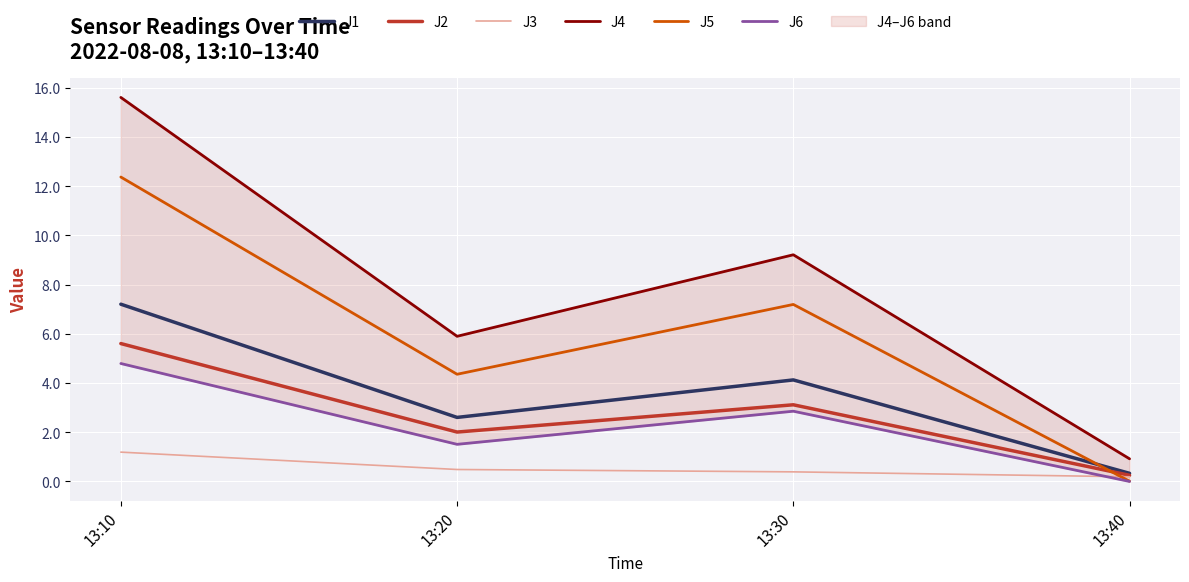

How many lines are shown in the chart?

6